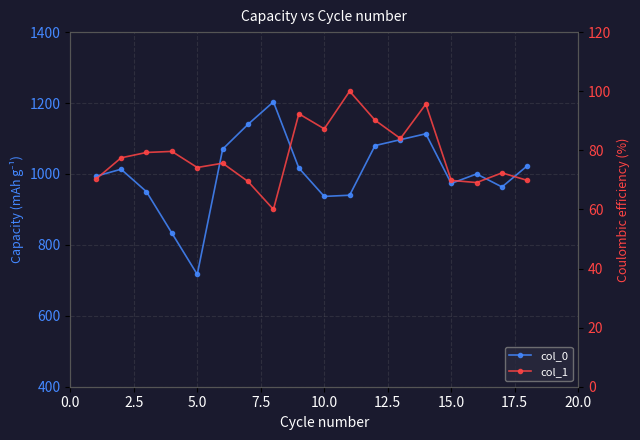

Count the number of categories in the chart.

18